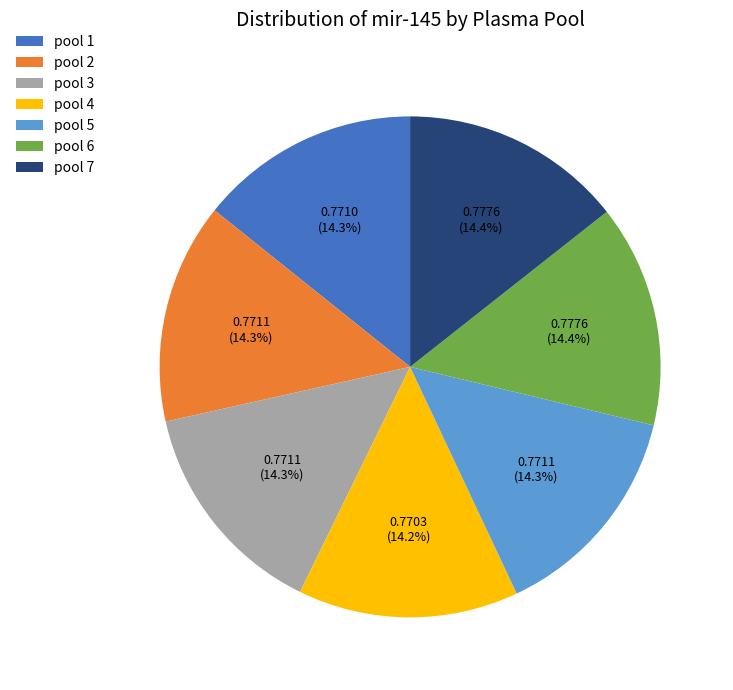

Is the sum of pool 2 and pool 1 greater than half?

No